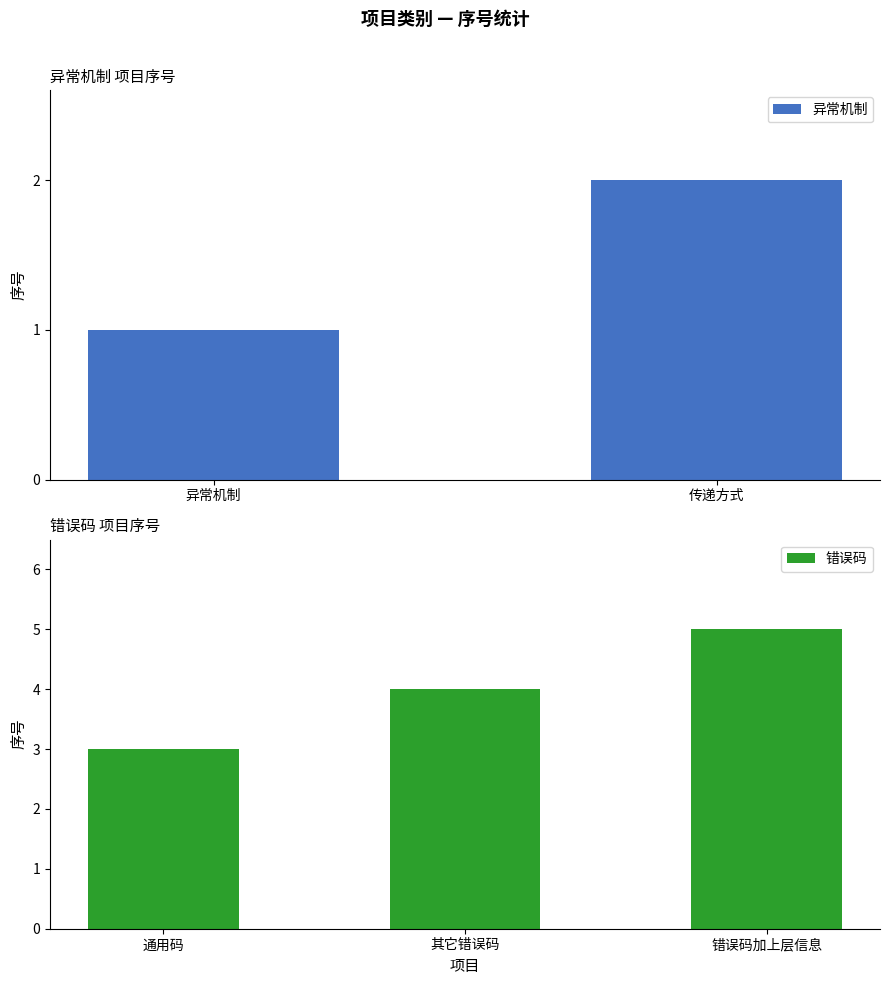

Rank the categories by 错误码 value from highest to lowest.

错误码加上层信息, 其它错误码, 通用码